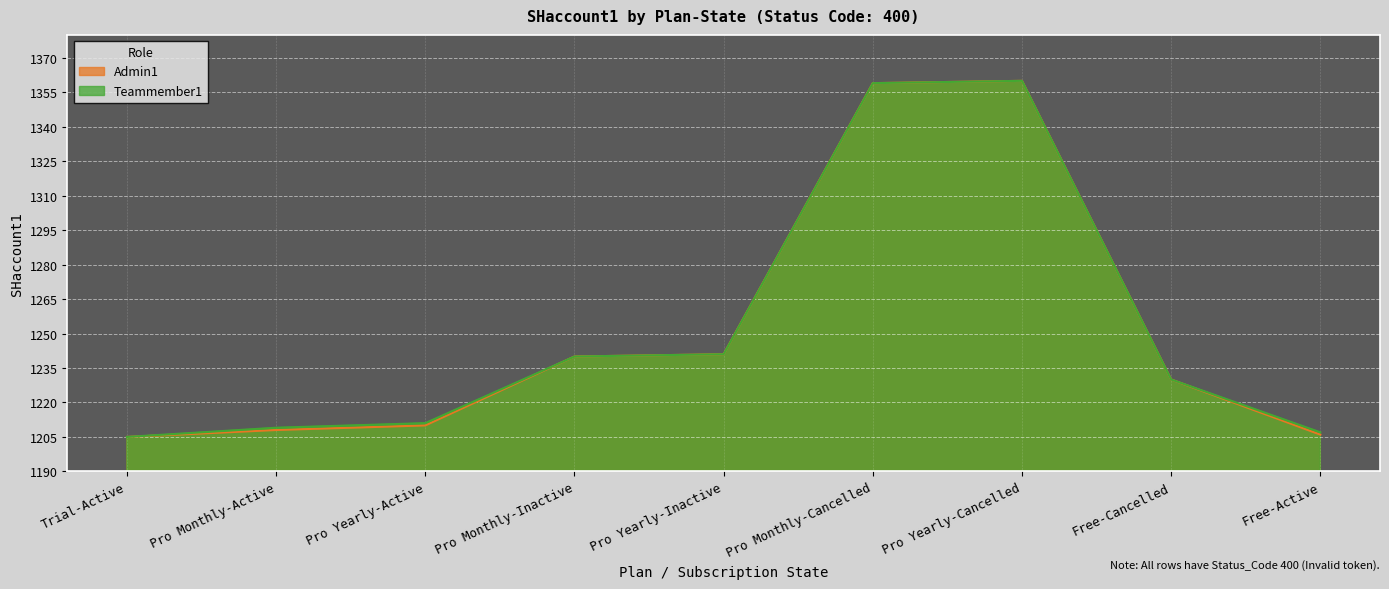

What is the label of the 6th point from the left?

Pro Monthly-Cancelled